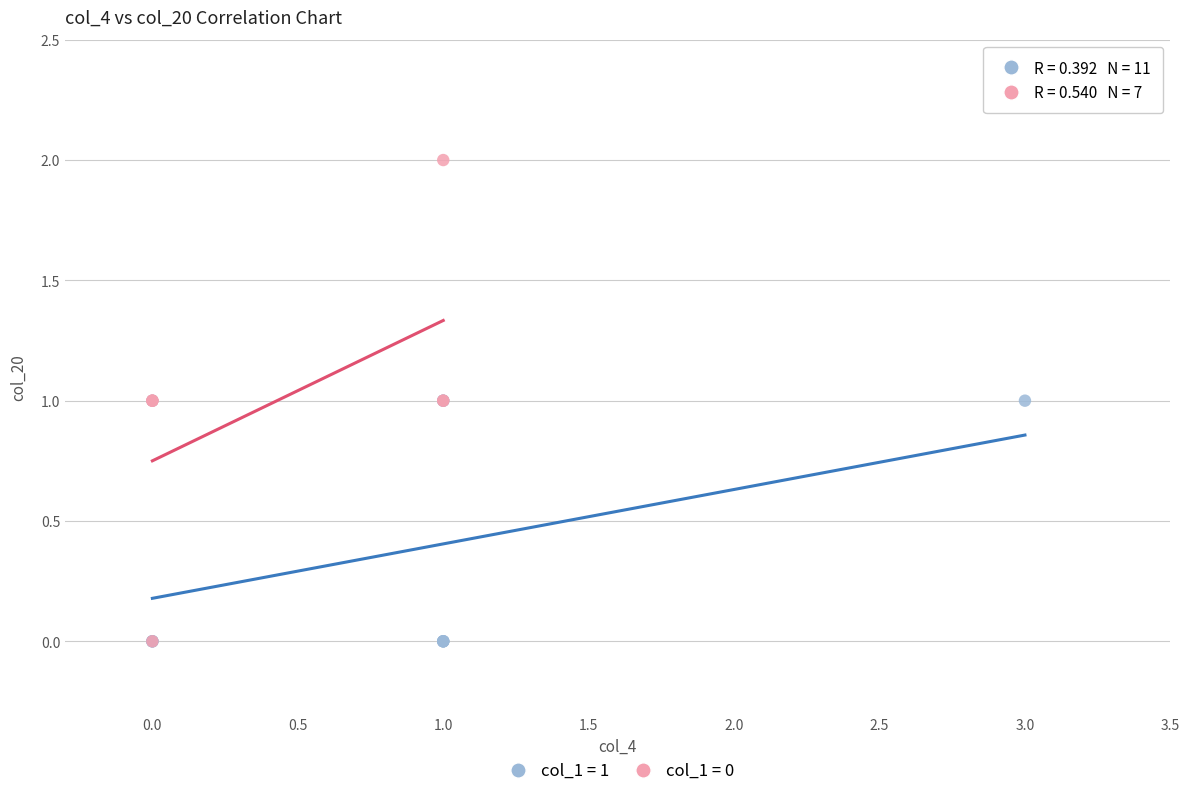

Which series has the largest Y range (max minus min)?

col_1 = 0